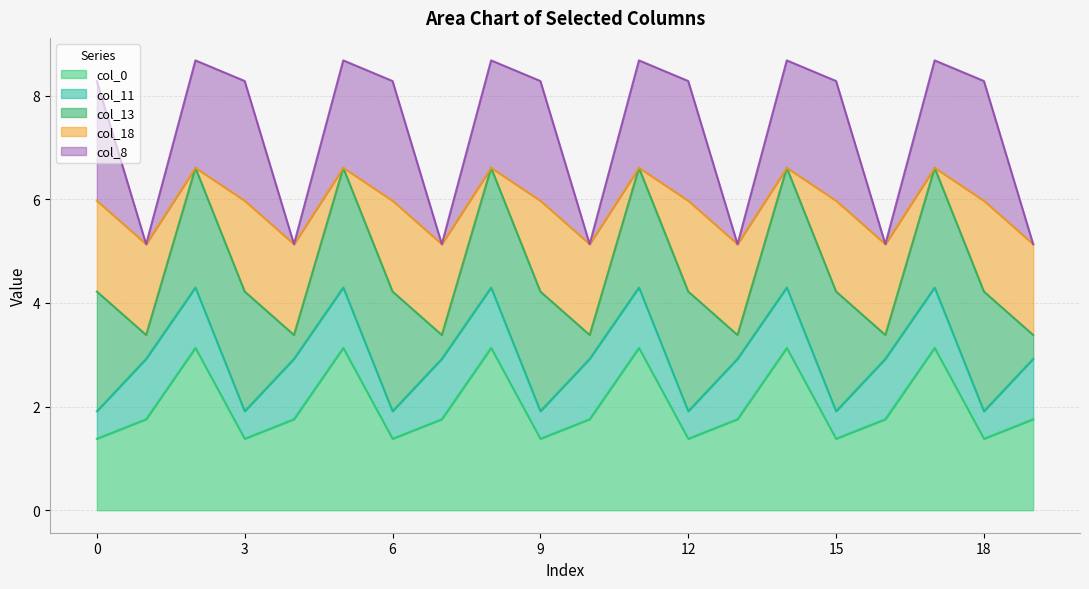

What are all the series names shown in the legend?

col_0, col_11, col_13, col_18, col_8